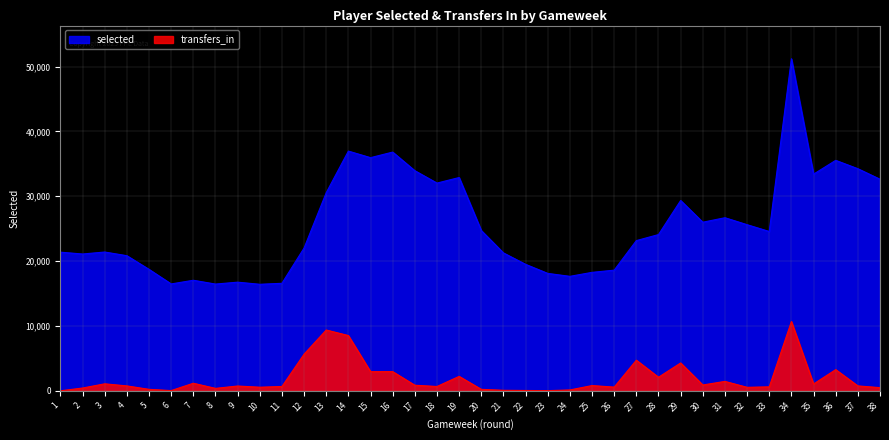

Which series has the largest range (max minus min)?

selected